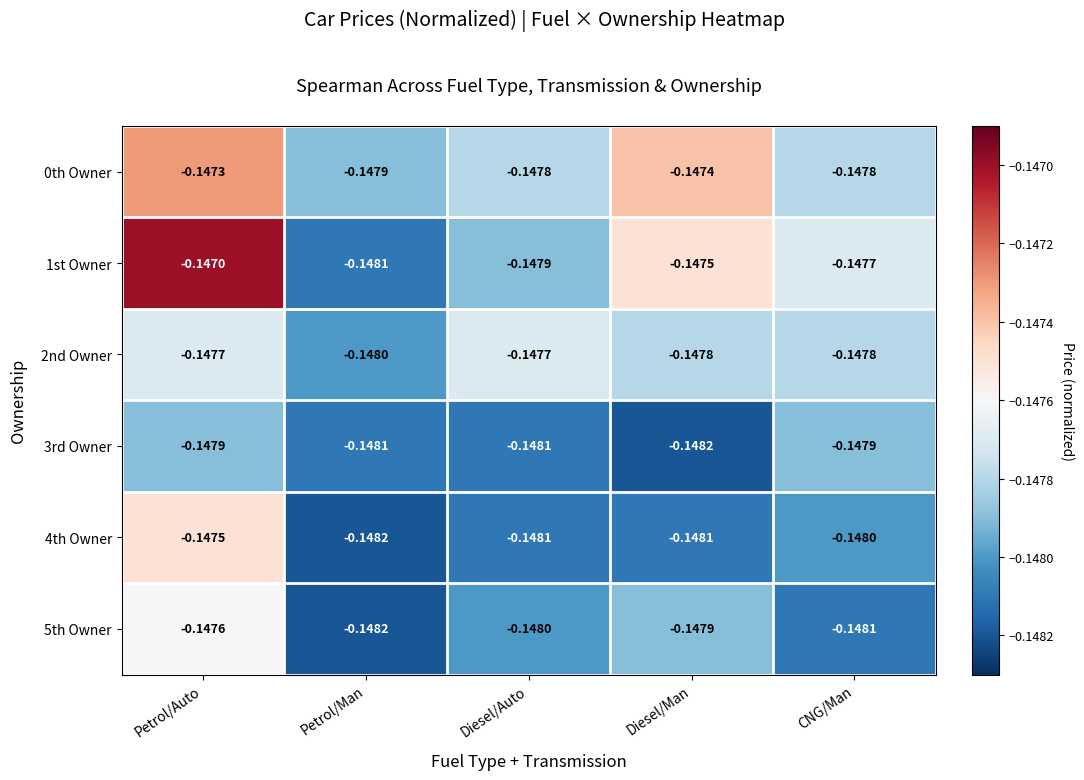

At which category does the chart reach its peak across all series?

Petrol/Auto